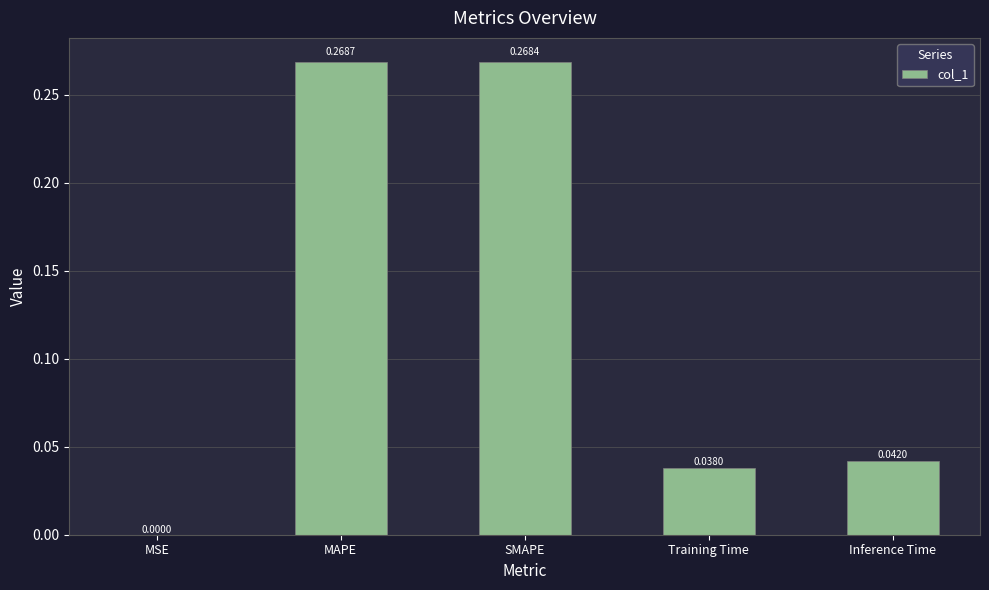

At which label is the value closest to 0?

MSE